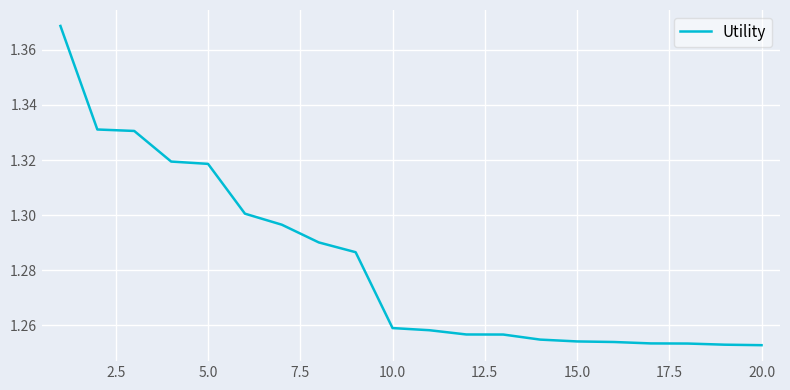

Does the chart display data point markers on the line(s)?

No